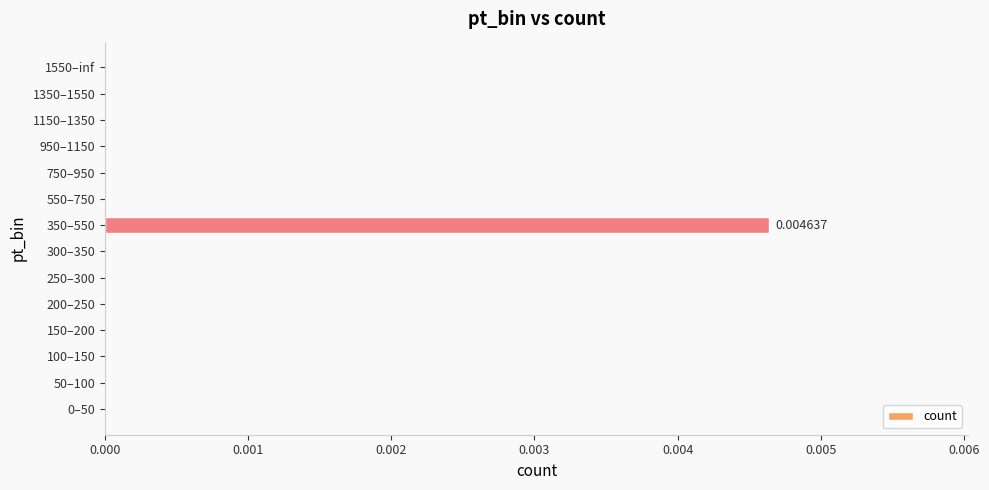

Which label corresponds to the largest value in the chart?

350–550